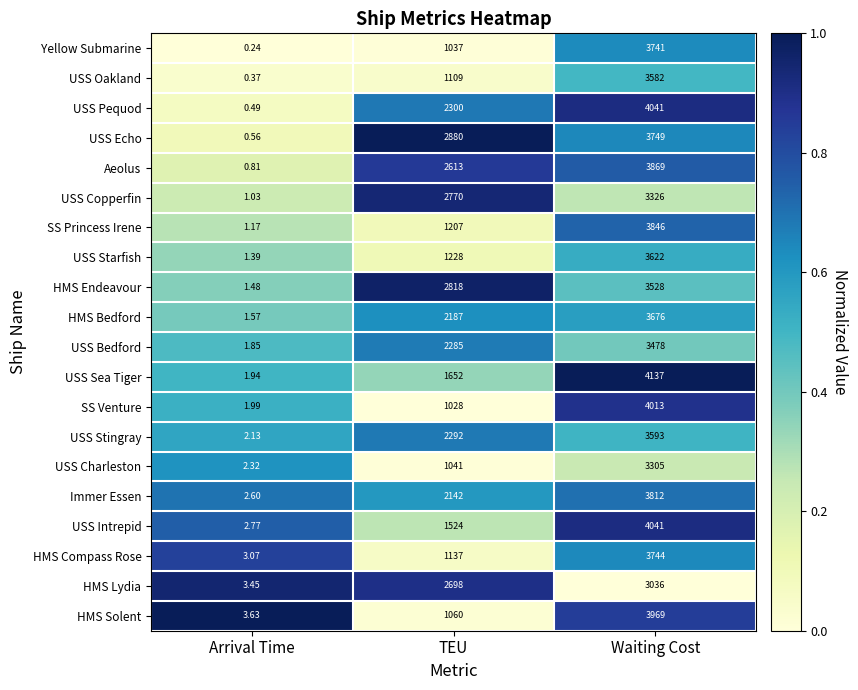

List the labels in order of USS Bedford value, largest first.

Waiting Cost, TEU, Arrival Time